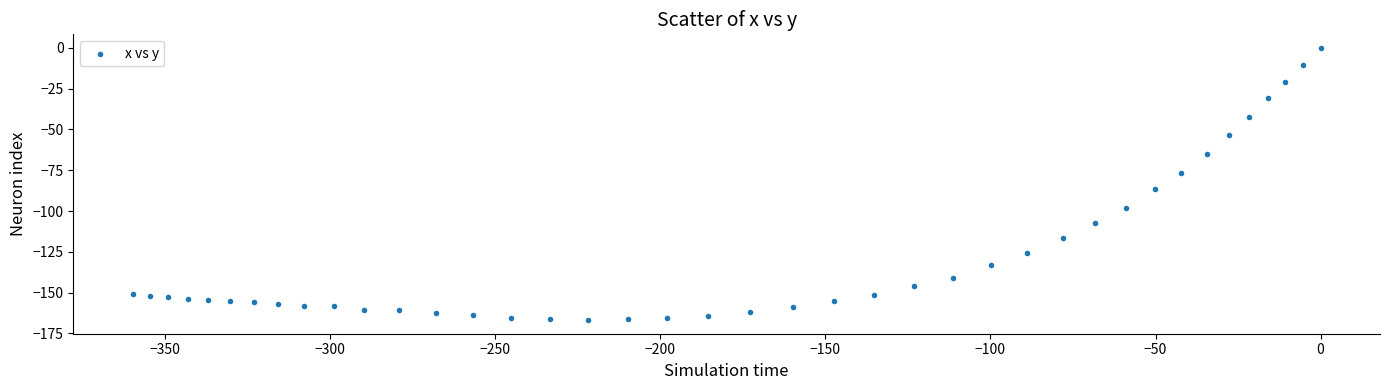

What is the range of Y values (max minus min)?

166.9